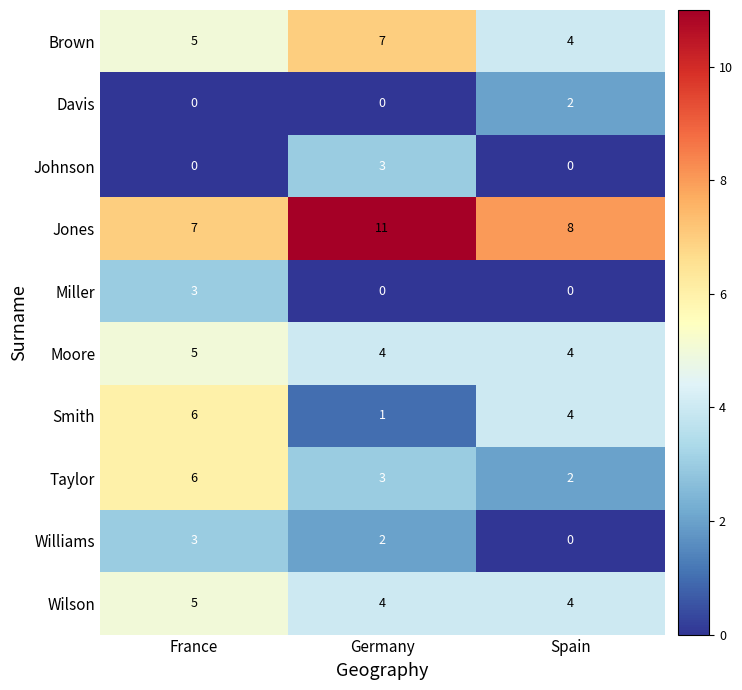

The value of Johnson at Spain is 0. True or false?

True